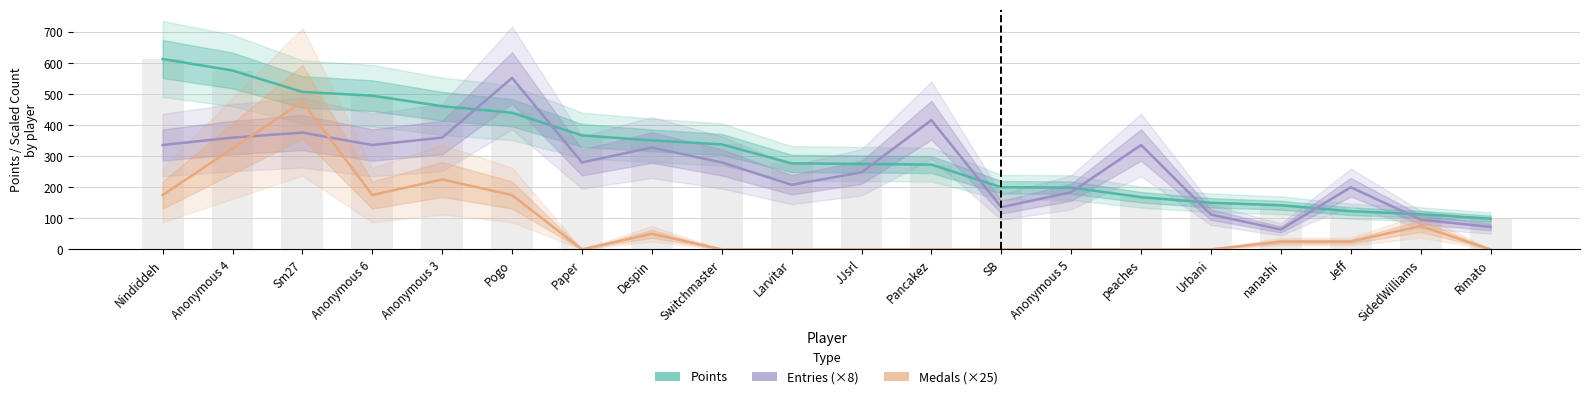

Rank the series by their average value, from highest to lowest.

Points, Entries (×8), Medals (×25)